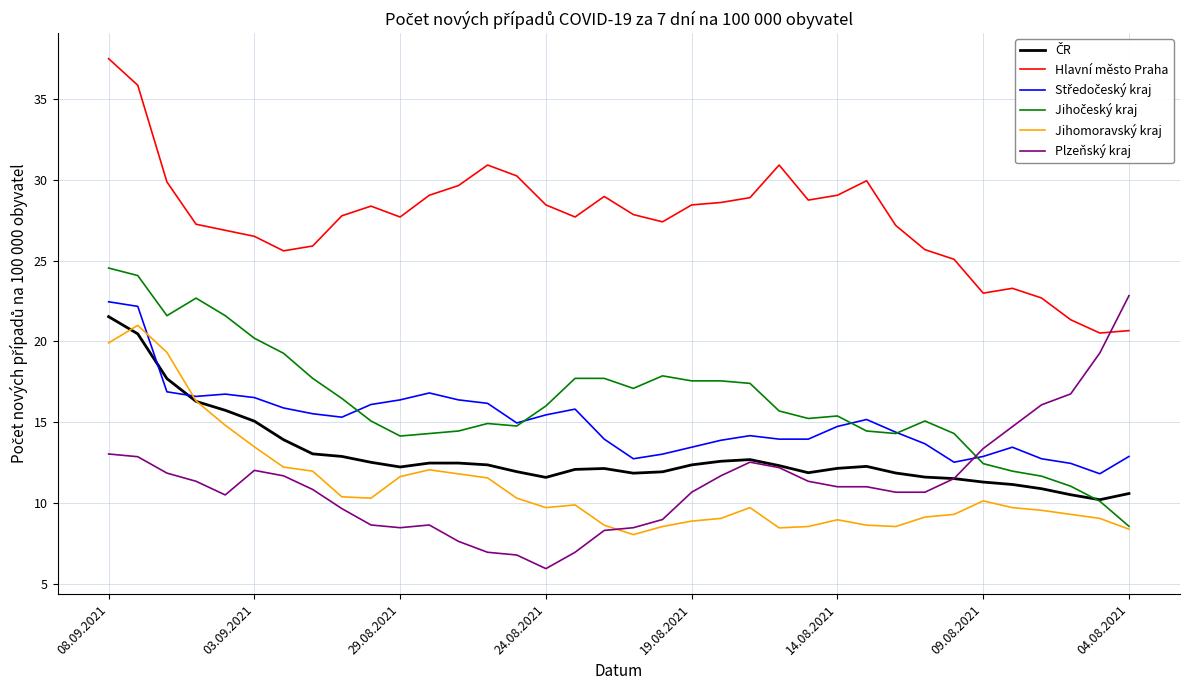

What is the maximum value for Plzeňský kraj?

22.8